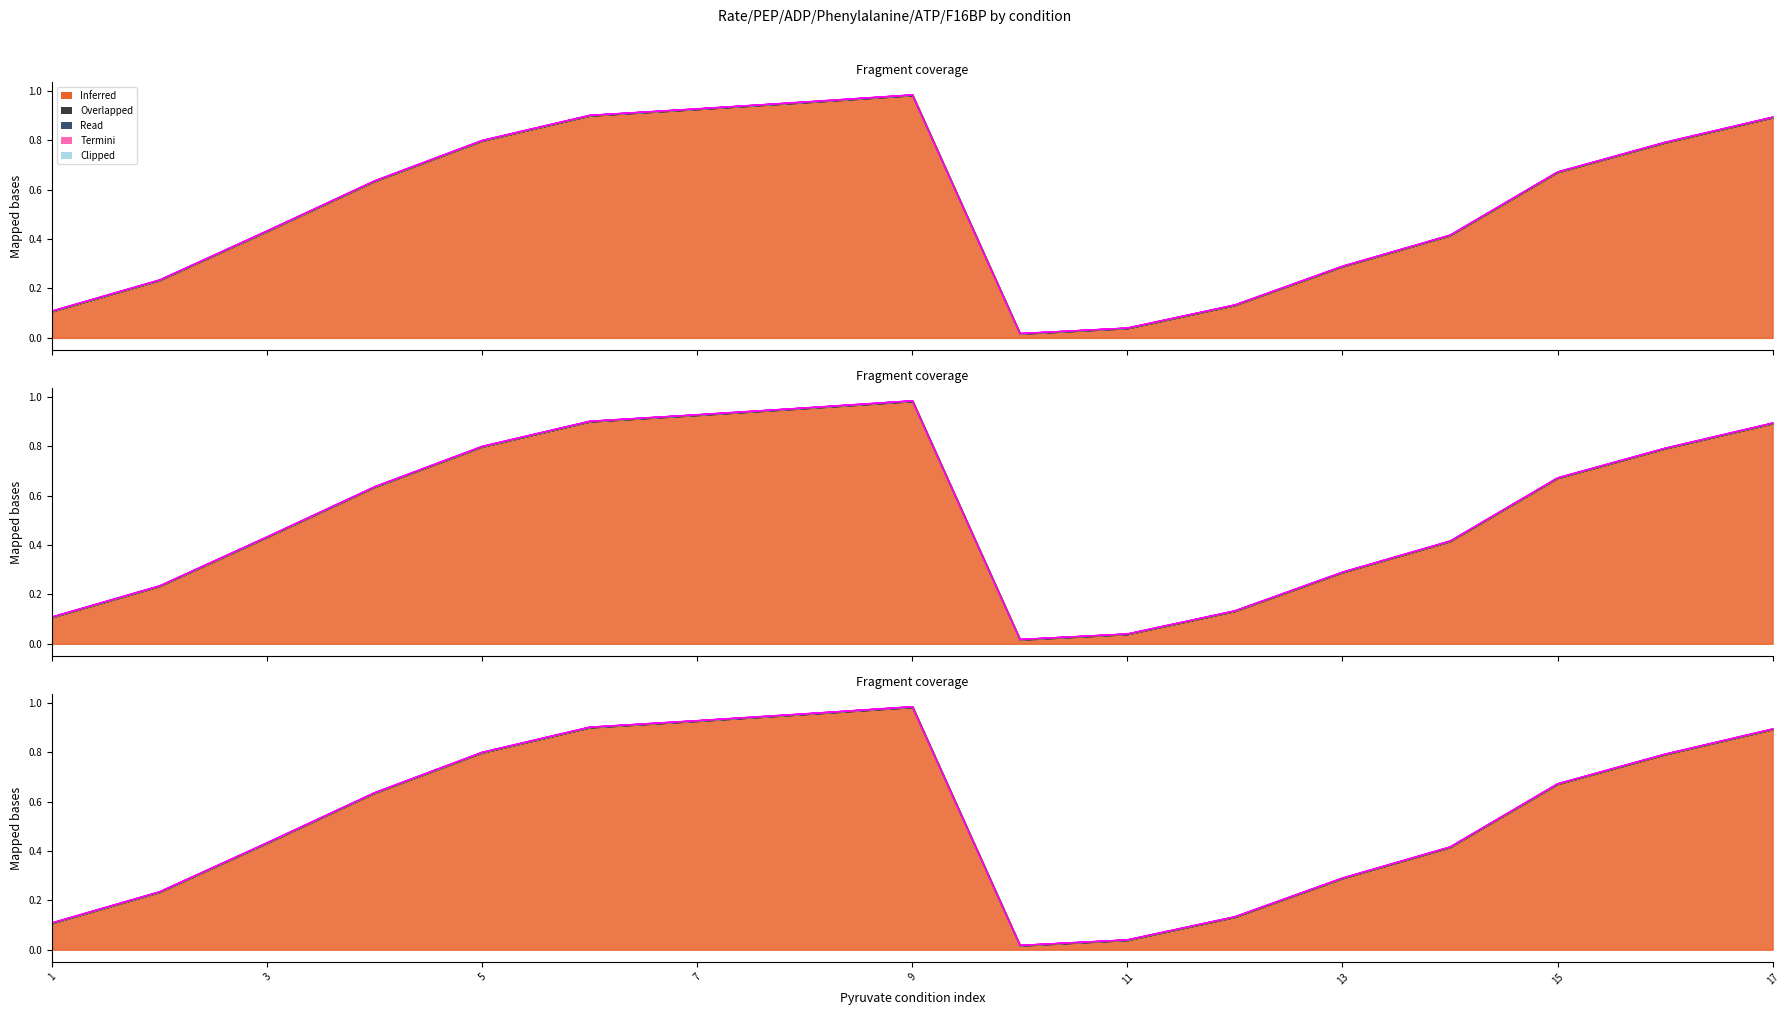

True or false: PEP and ADP cross at least once.

False